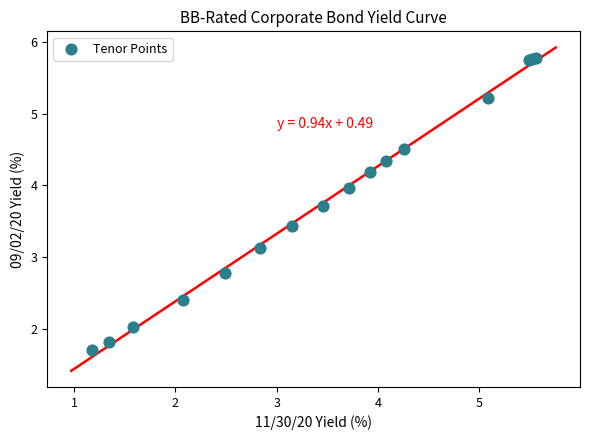

What Y value in the scatter plot is closest to 3?

3.1